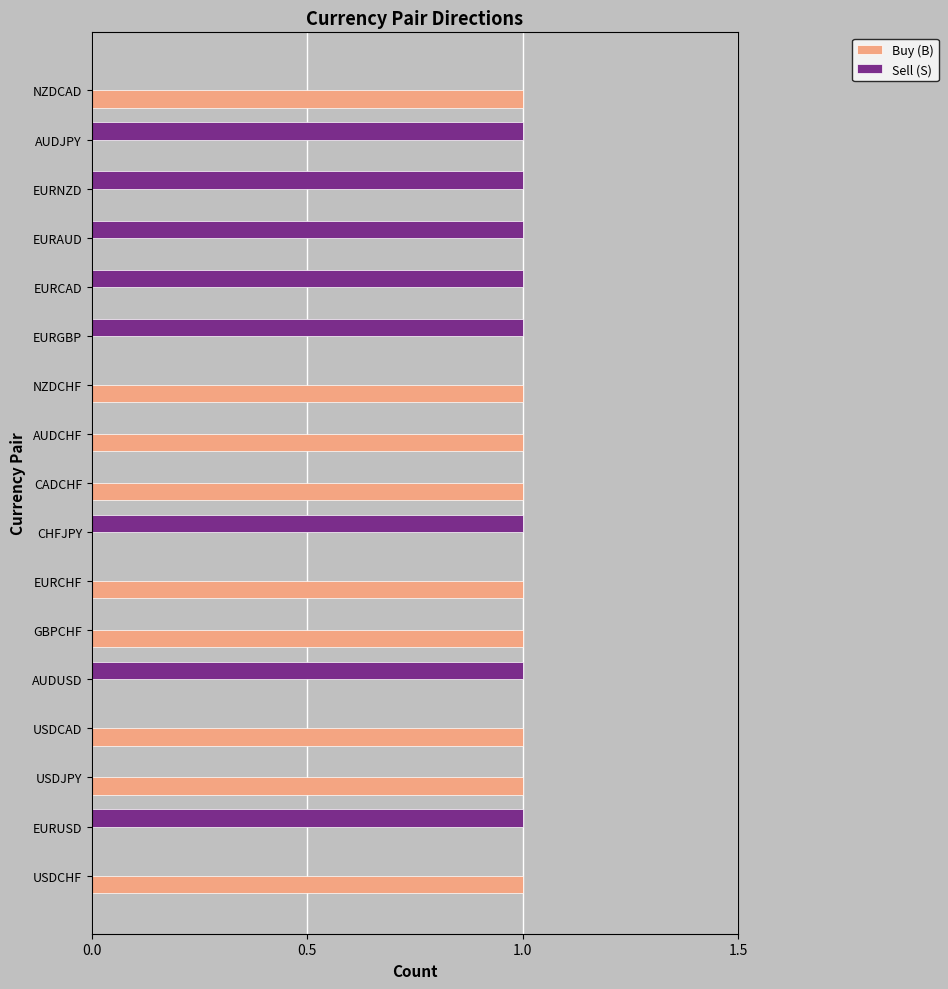

Which series has the largest total across all categories?

Buy (B)